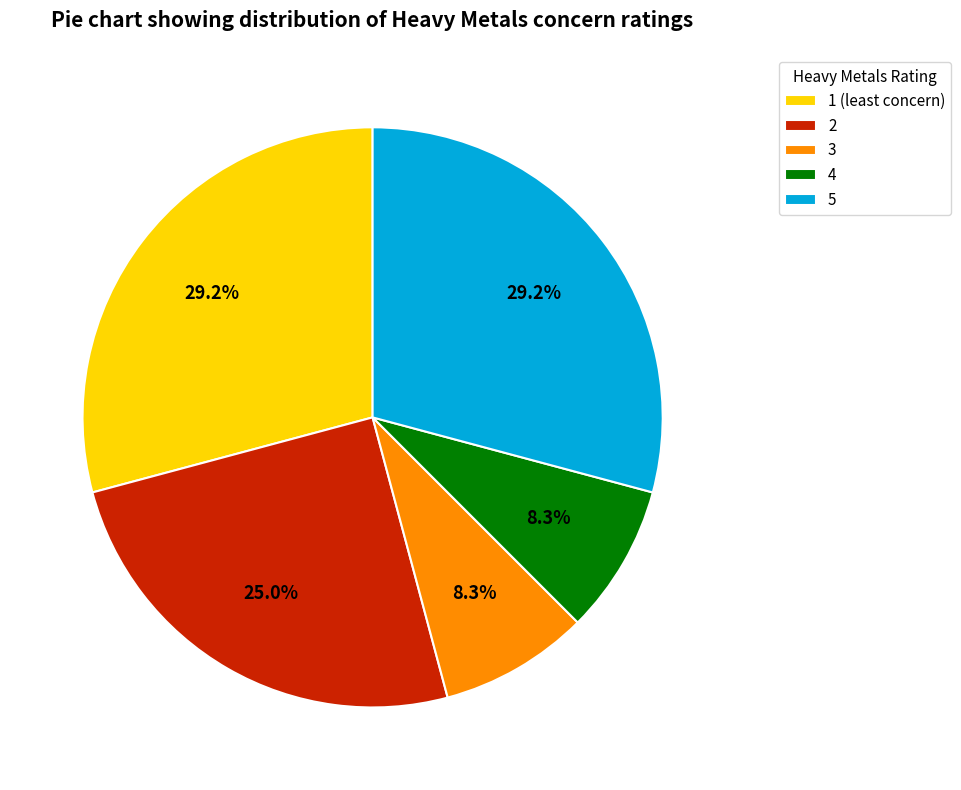

To the nearest percent, what portion does 2 represent?

25%